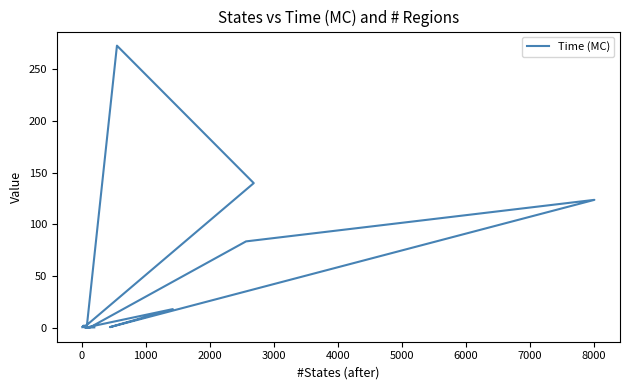

What is the difference between the maximum and second lowest values?

272.6